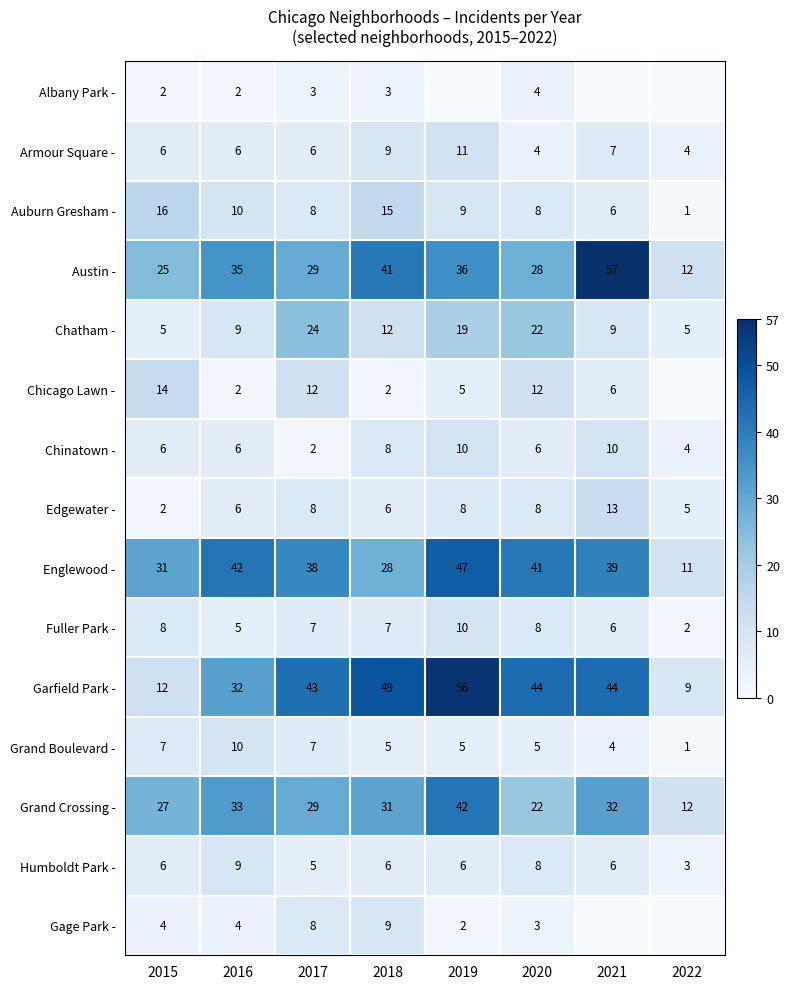

Which category has the lowest value in the Chinatown - series?

2017